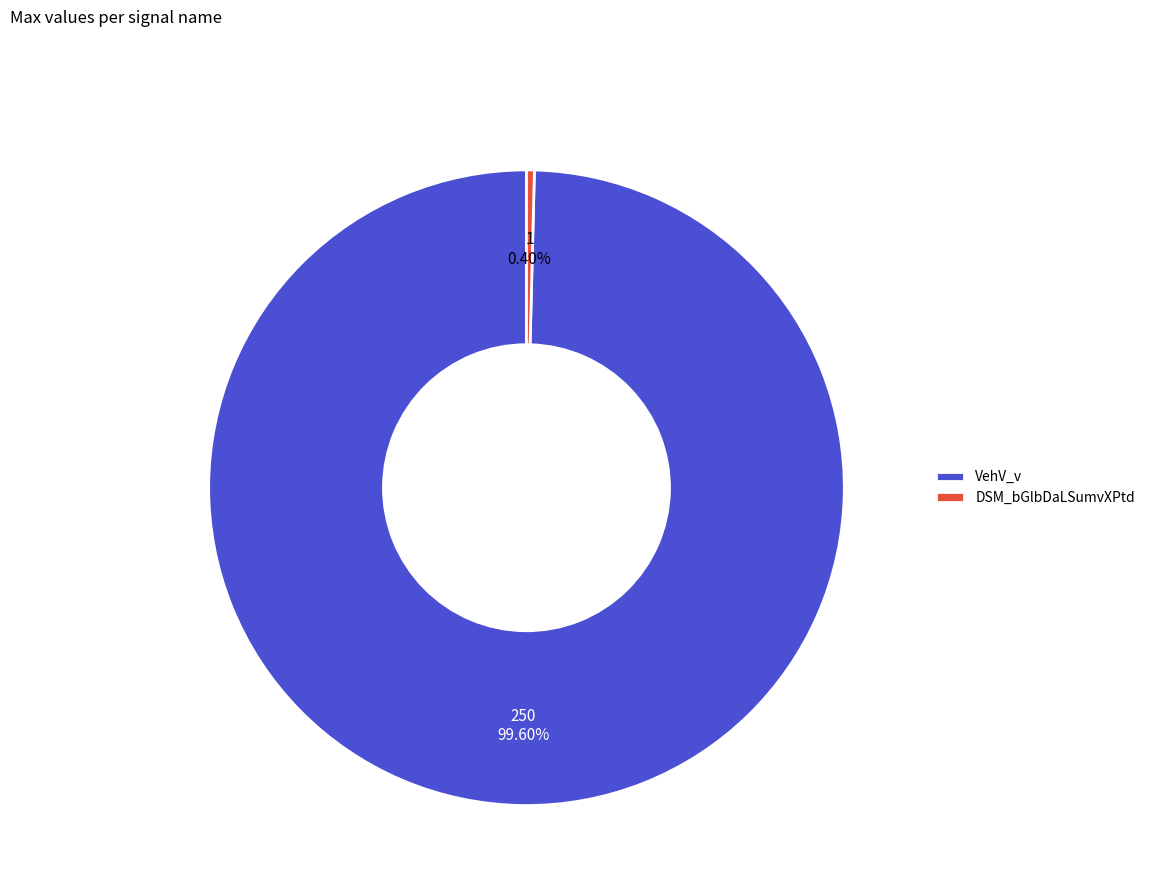

To the nearest percent, what is the difference between the largest and smallest slice percentages?

99%